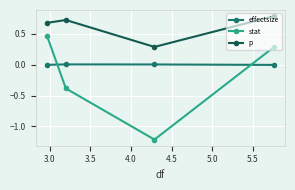

List the series in order of their peak value, lowest first.

effectsize, stat, p